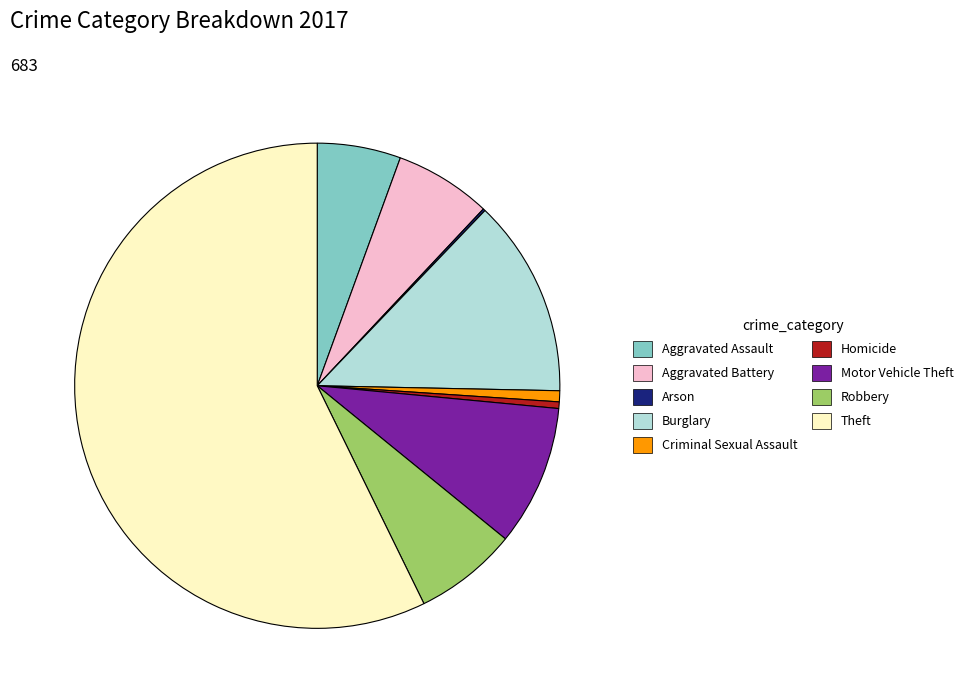

Which category has the biggest portion of the pie?

Theft